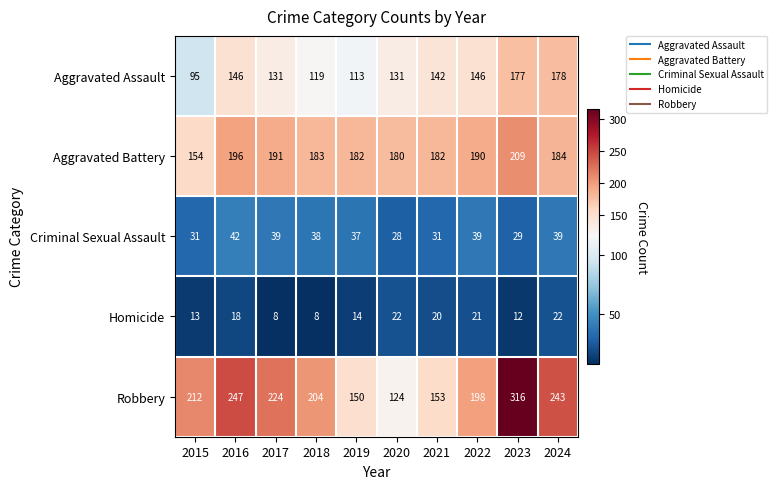

True or false: Aggravated Assault has a value of 131 at 2020.

True